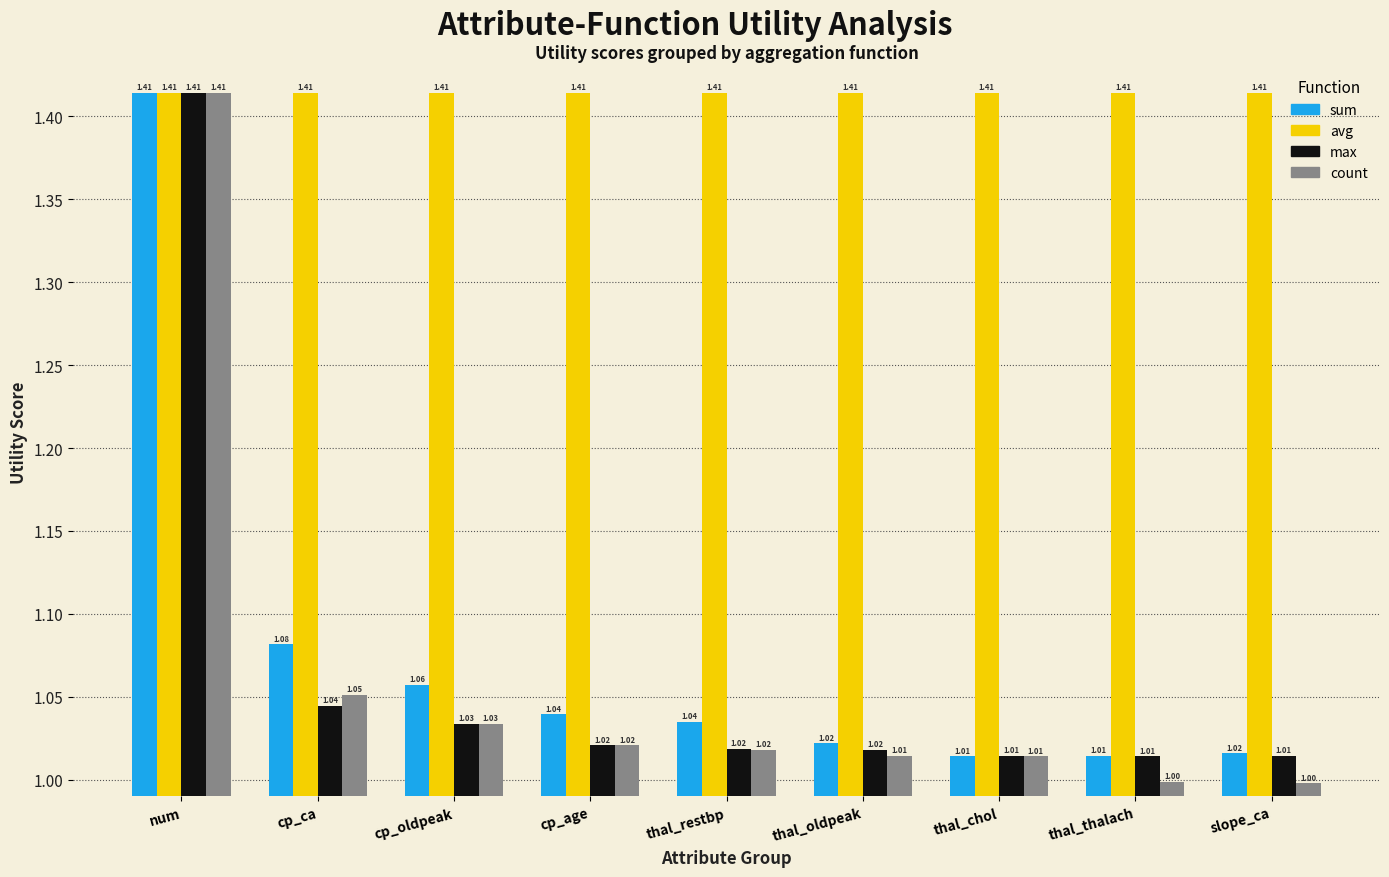

Read the sum value at thal_restbp.

1.0